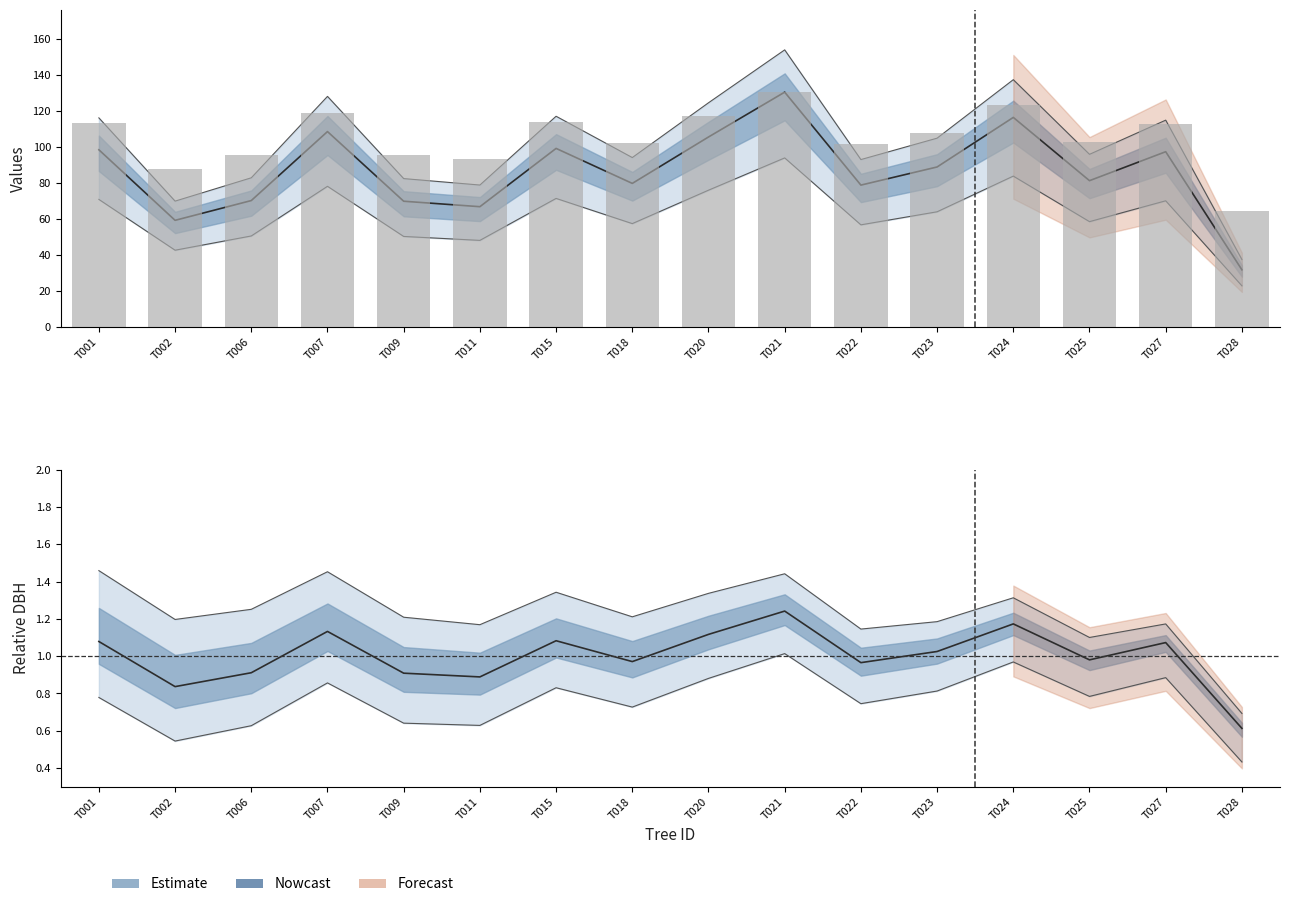

Which label corresponds to the smallest value in the chart?

T028